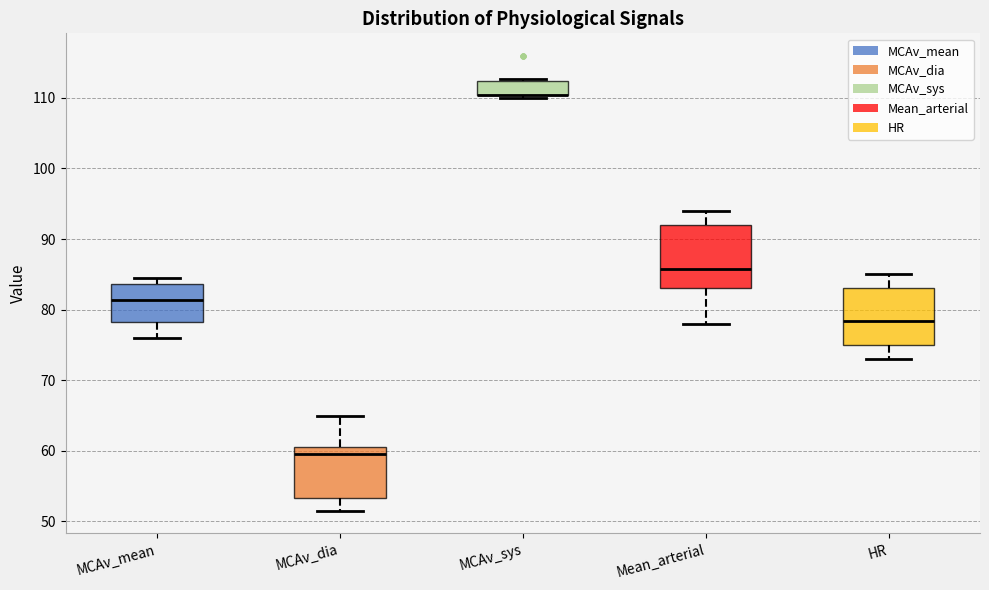

Reading left to right, read every box against the y-axis: the position of its median line, the range the box covers, and the ends of its whiskers. The values are not printed on the chart, so give them approximately, as read against the axis.

MCAv_mean: median 81, box 78 to 84, whiskers 76 to 84 (just above the box's upper edge)
MCAv_dia: median 60, box 53 to 61, whiskers 52 to 65
MCAv_sys: median 110 (drawn on the box's lower edge), box 110 to 112, whiskers 110 (just below the box's lower edge) to 113
Mean_arterial: median 86, box 83 to 92, whiskers 78 to 94
HR: median 78, box 75 to 83, whiskers 73 to 85